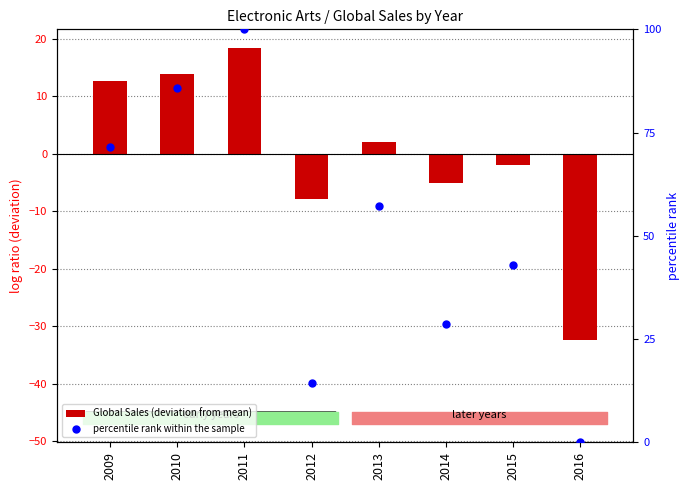

At which category is the sum across all series the highest?

2011